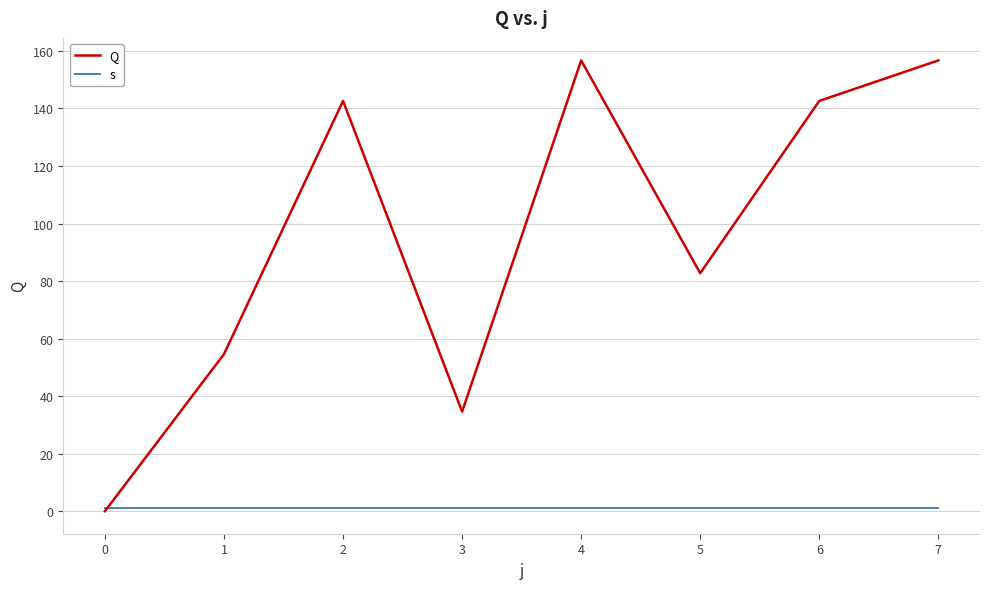

At which category does Q reach its first local peak?

2